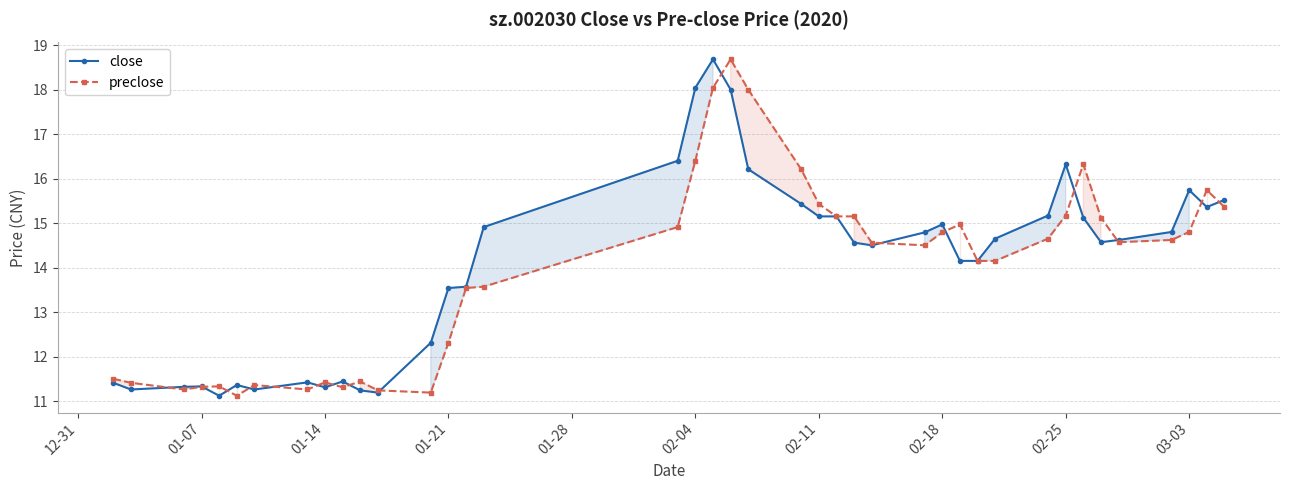

How many data points in preclose are less than 14?

16